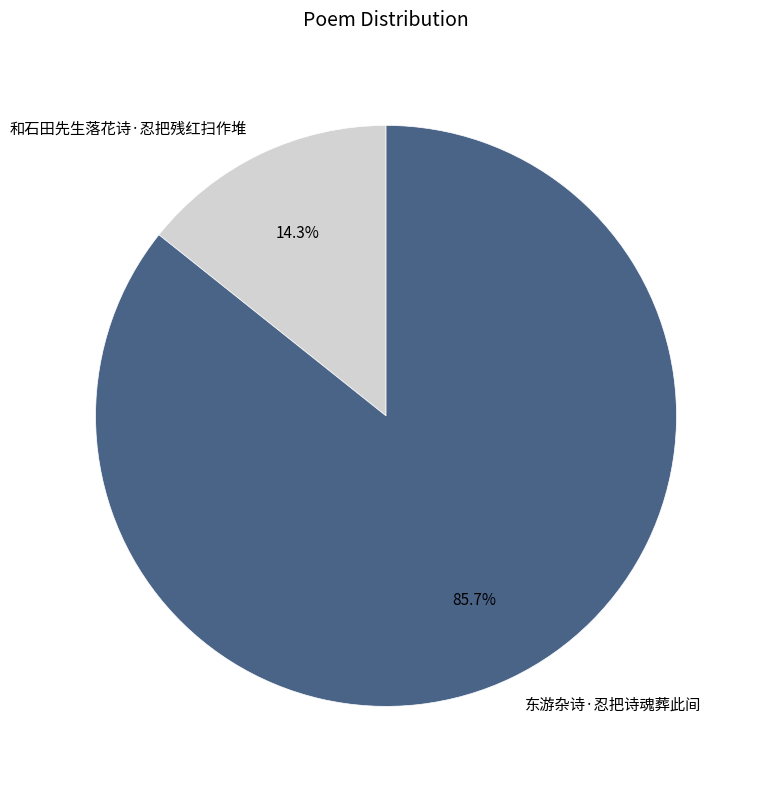

To the nearest percent, what is the difference between the 东游杂诗·忍把诗魂葬此间 and 和石田先生落花诗·忍把残红扫作堆 slice percentages?

71%